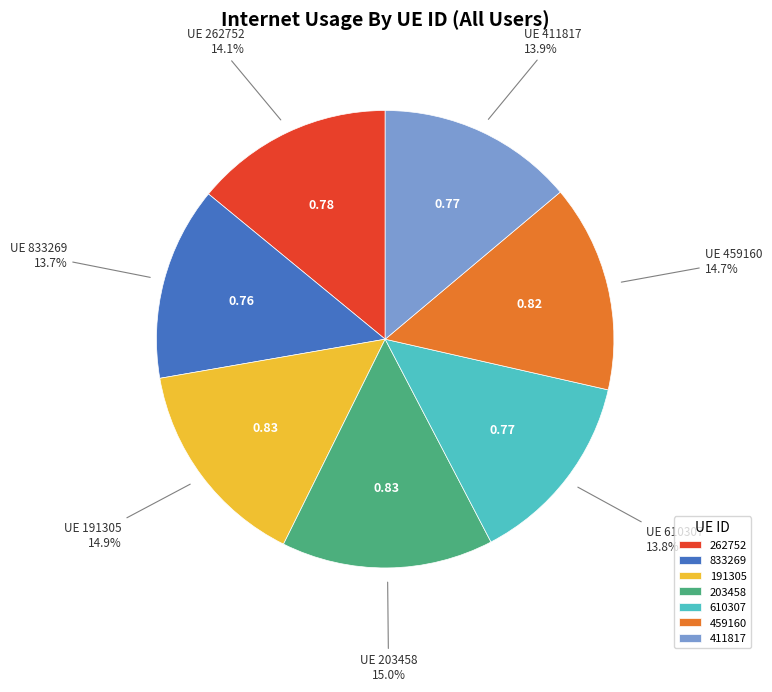

What is the total percentage of 833269 and 191305?

28.6%